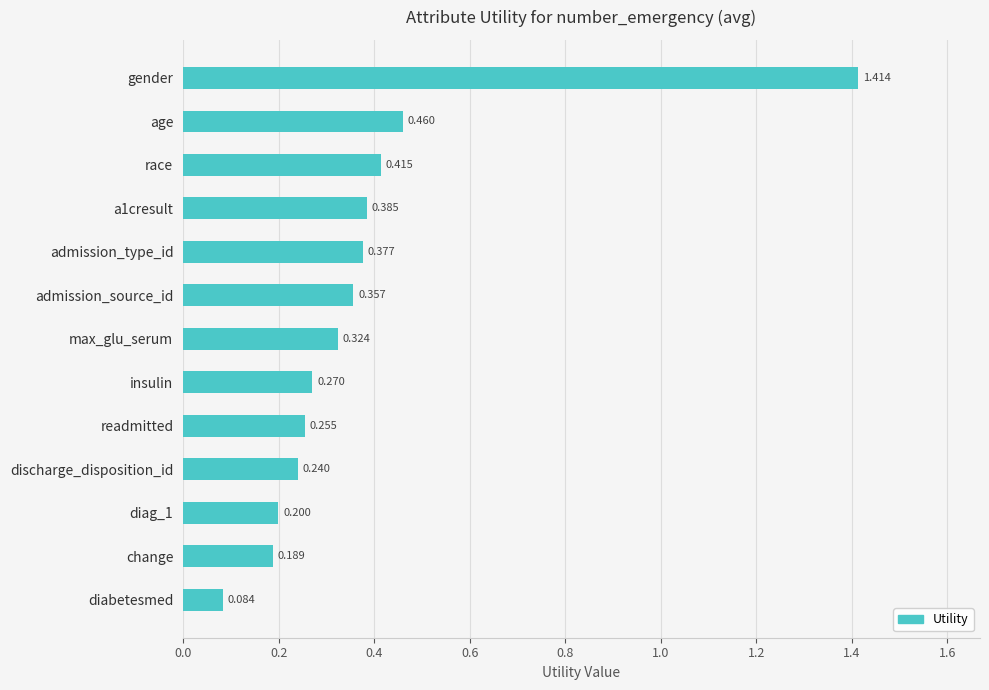

Are the bars horizontal?

Yes